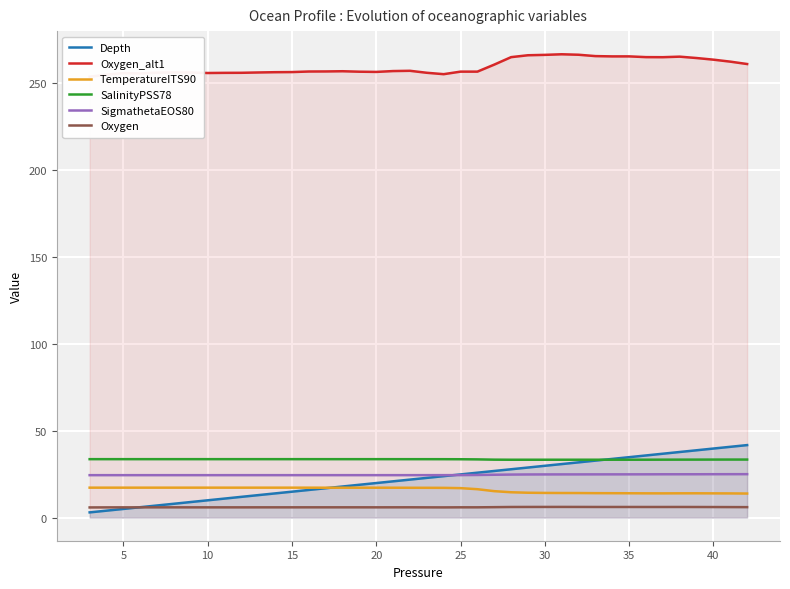

How many data points in TemperatureITS90 are above 17?

22